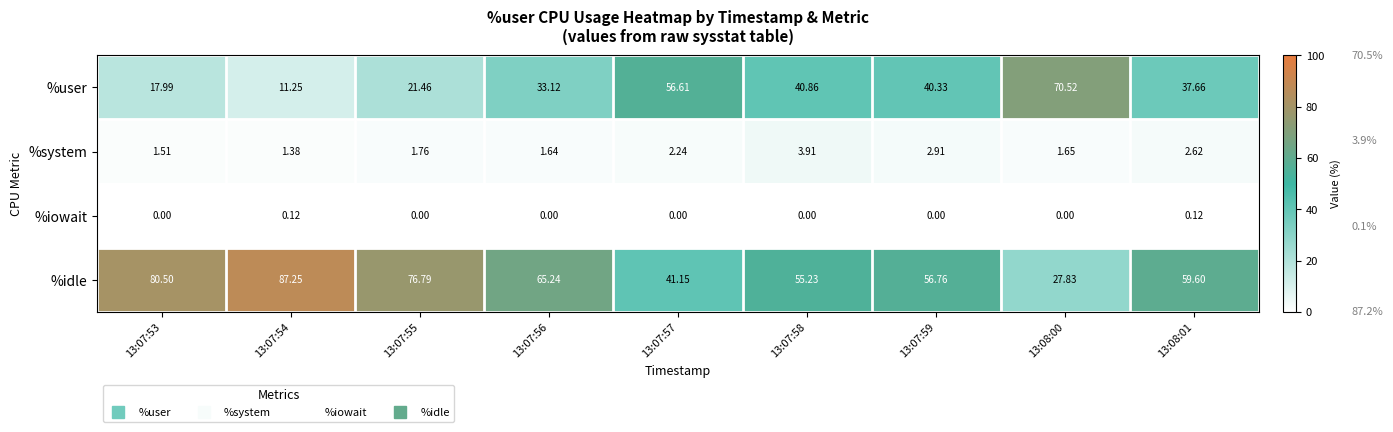

List the series in order of their peak value, lowest first.

%iowait, %system, %user, %idle